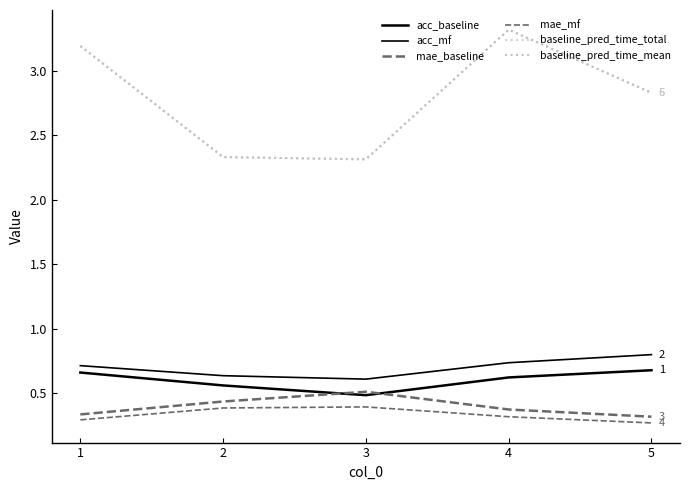

True or false: mae_mf and baseline_pred_time_mean intersect in this chart.

False